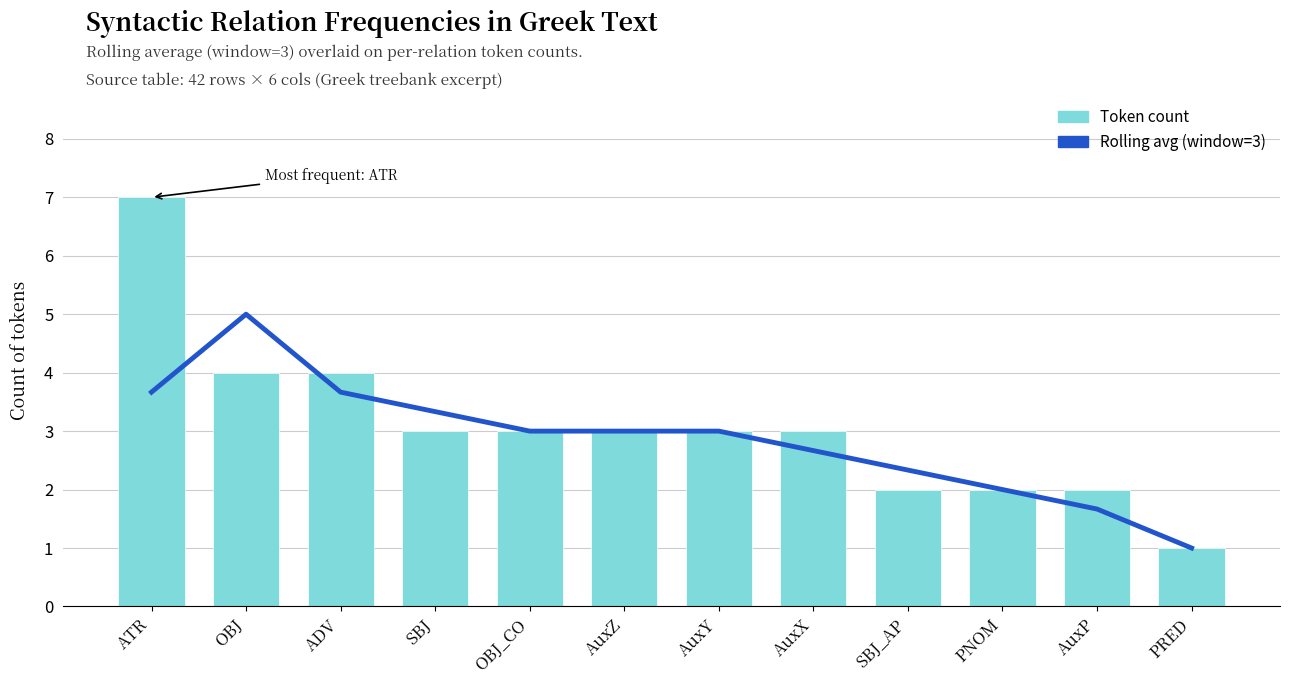

What is the approximate value of Rolling avg at PNOM?

2.0